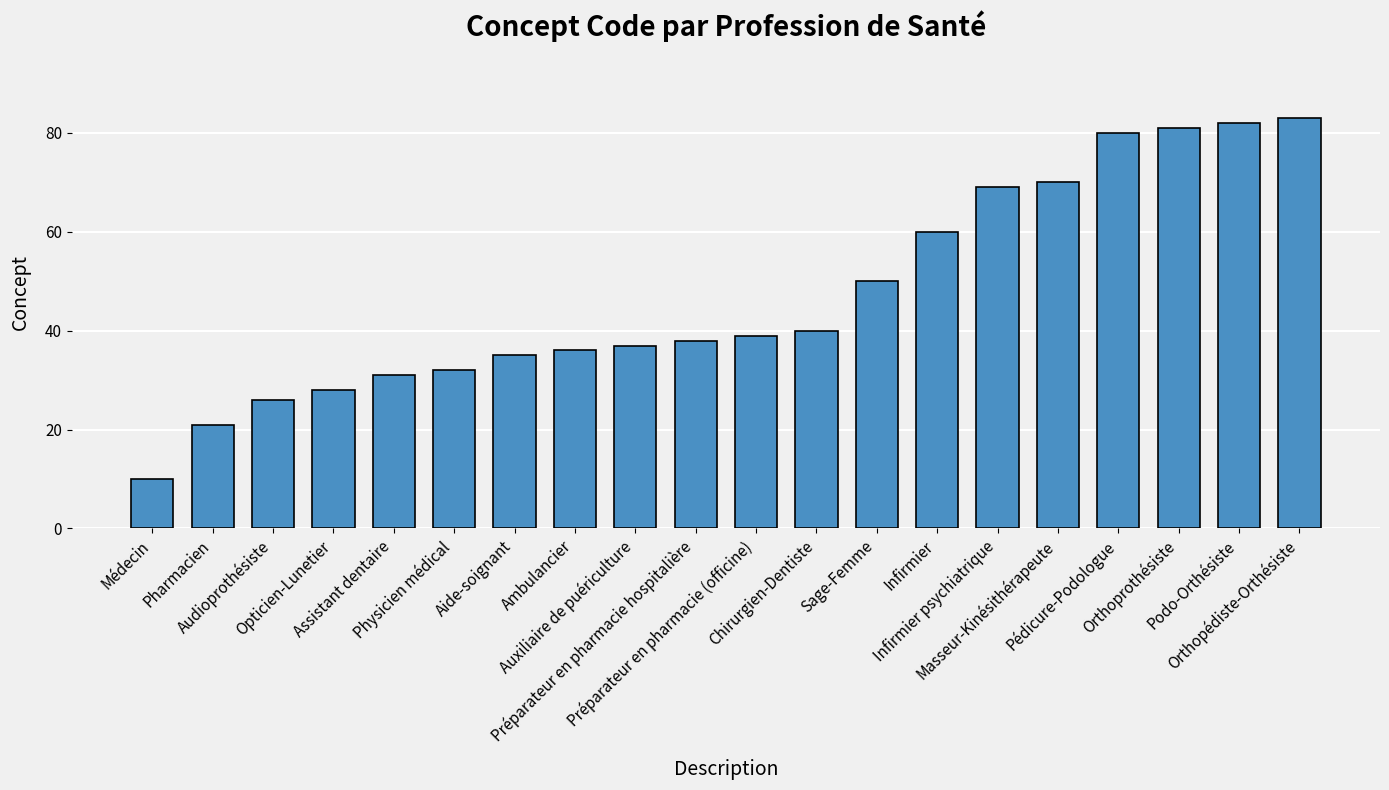

What is the value of the 6th bar from the left?

32